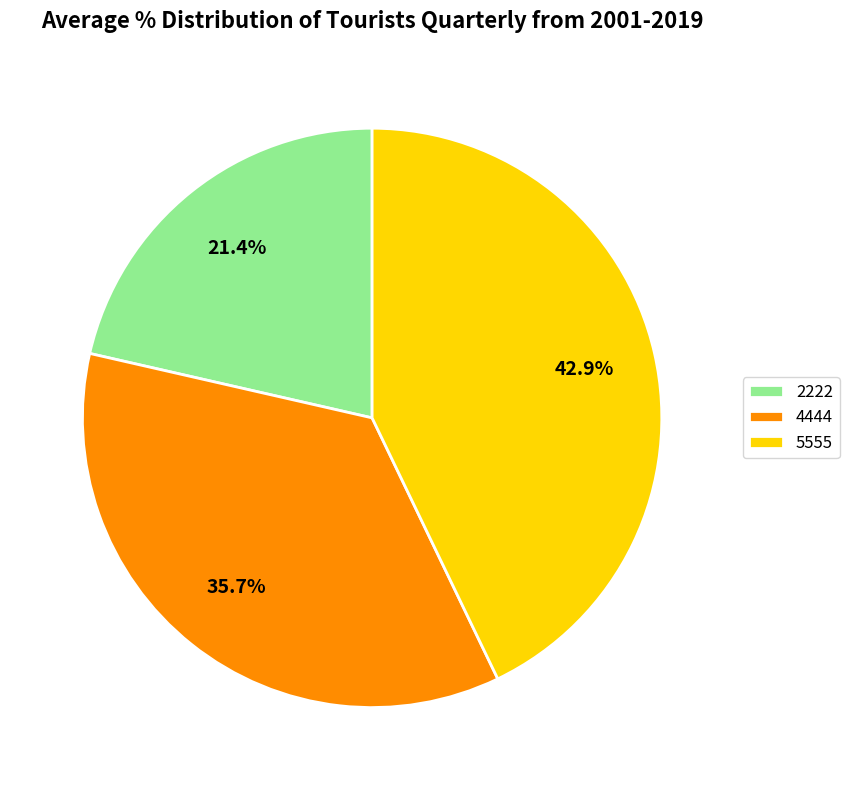

Rank the categories by value from highest to lowest.

5555, 4444, 2222